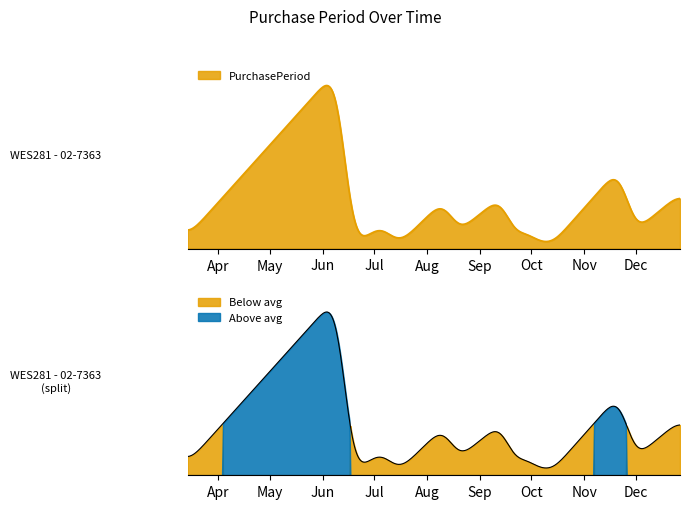

What is the difference between the second highest and minimum values?

39